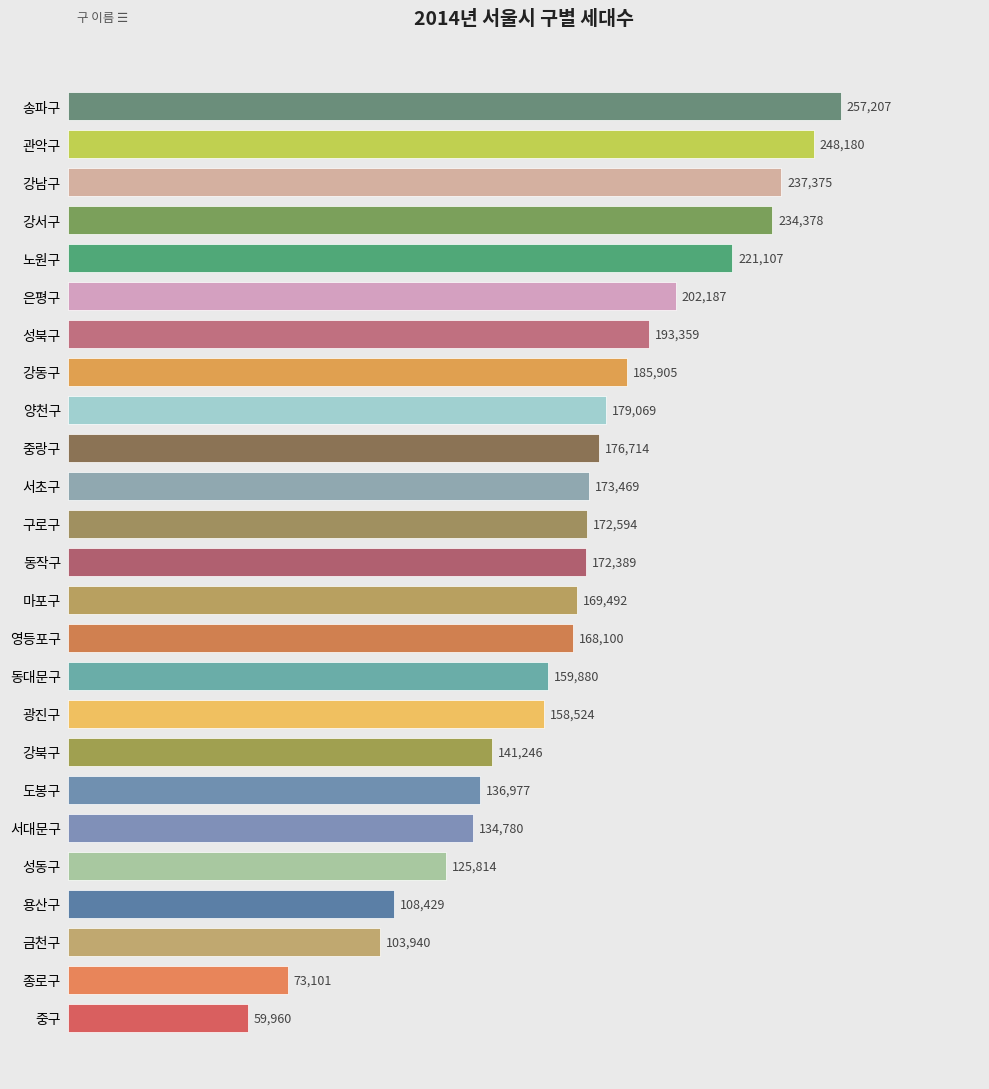

List the labels in order of value, largest first.

송파구, 관악구, 강남구, 강서구, 노원구, 은평구, 성북구, 강동구, 양천구, 중랑구, 서초구, 구로구, 동작구, 마포구, 영등포구, 동대문구, 광진구, 강북구, 도봉구, 서대문구, 성동구, 용산구, 금천구, 종로구, 중구